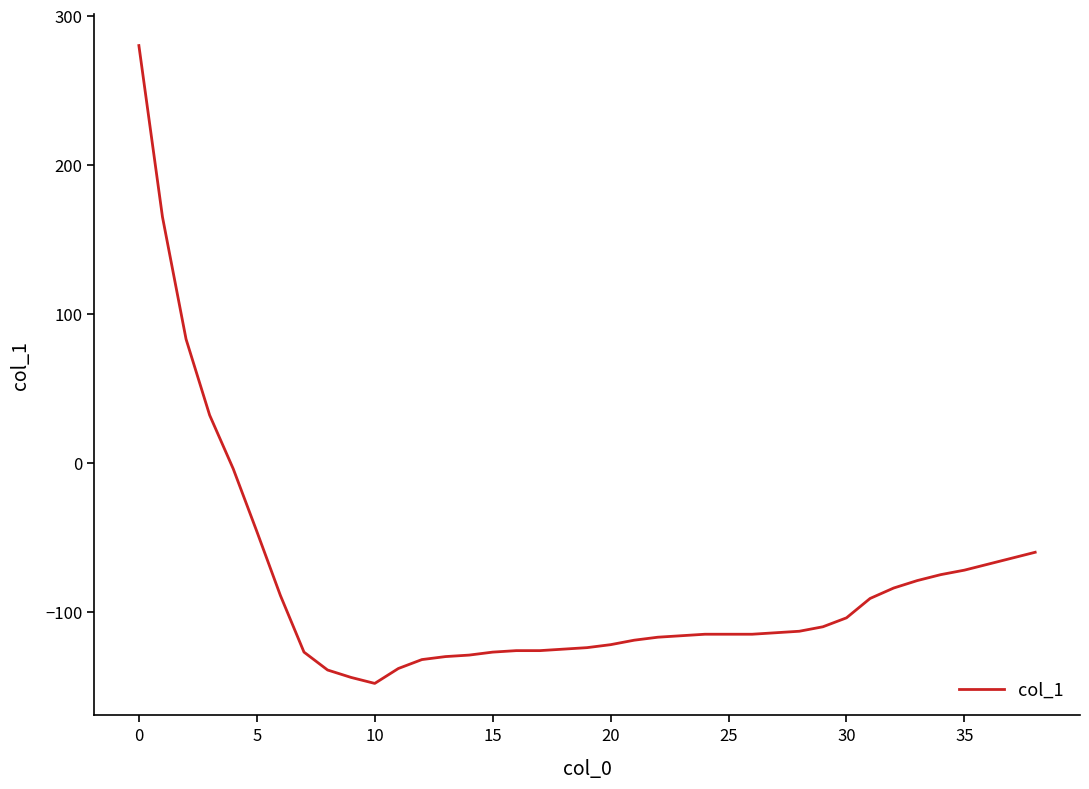

What is the average value?

-81